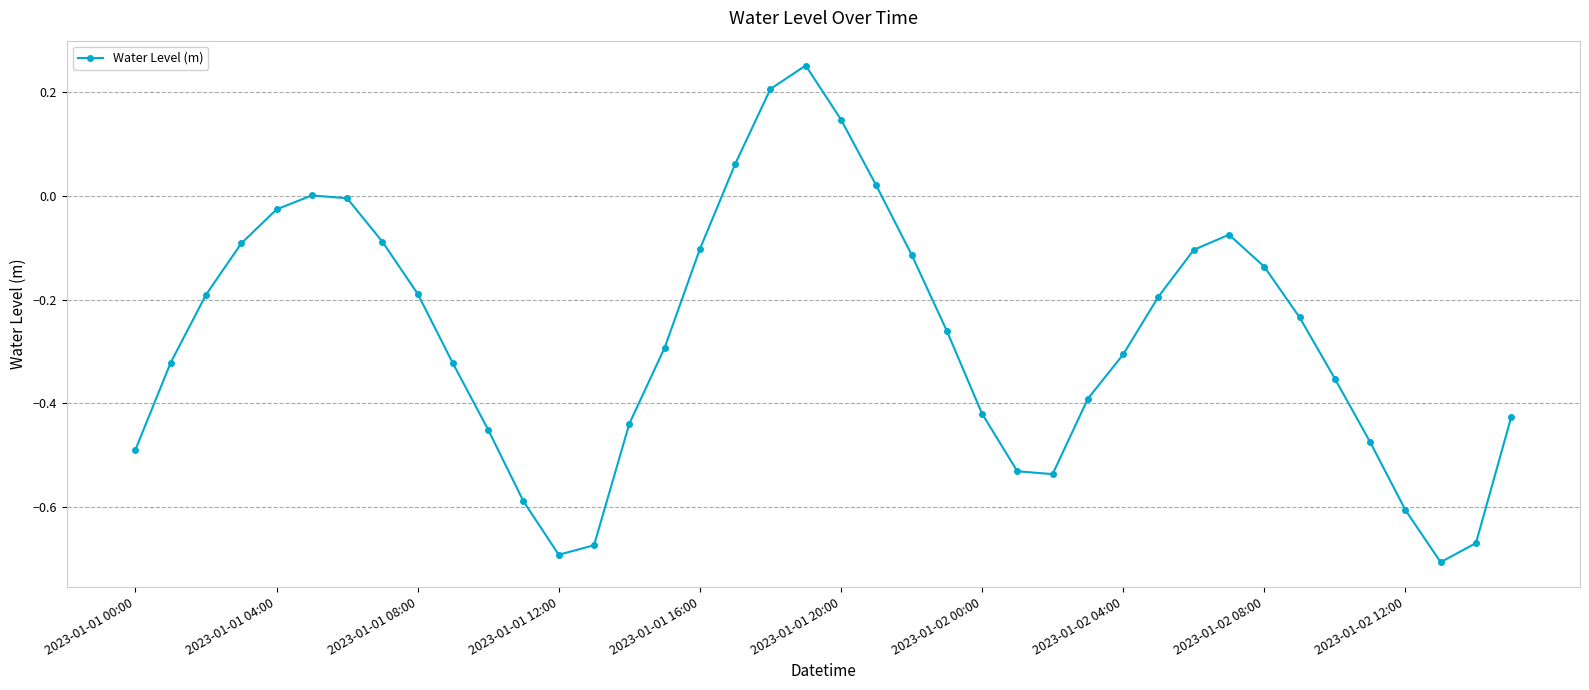

What is the difference between the maximum and minimum values?

1.0